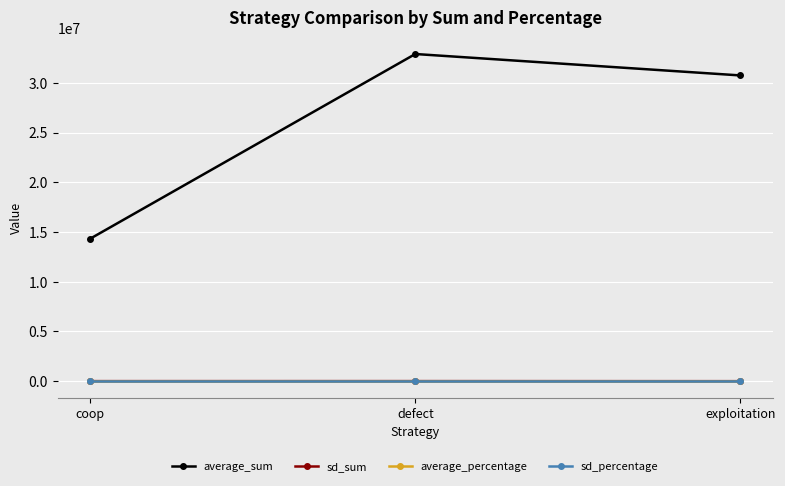

Which label corresponds to the largest value in the chart?

defect